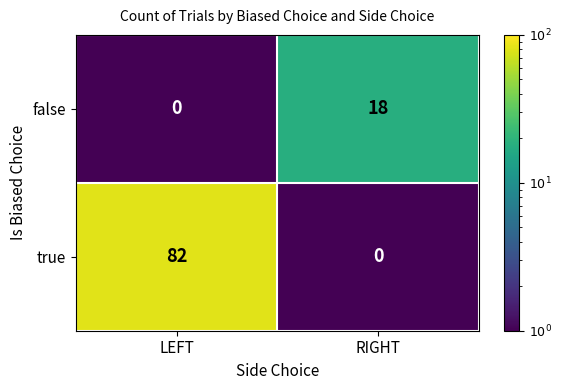

Which series has the largest range (max minus min)?

true